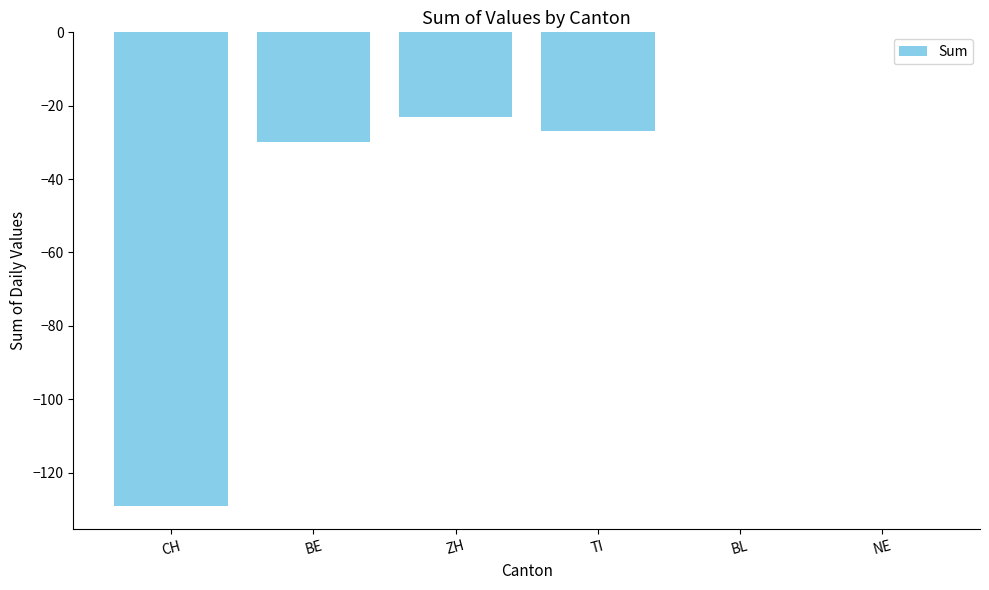

Is it true that the value at TI is -16?

False